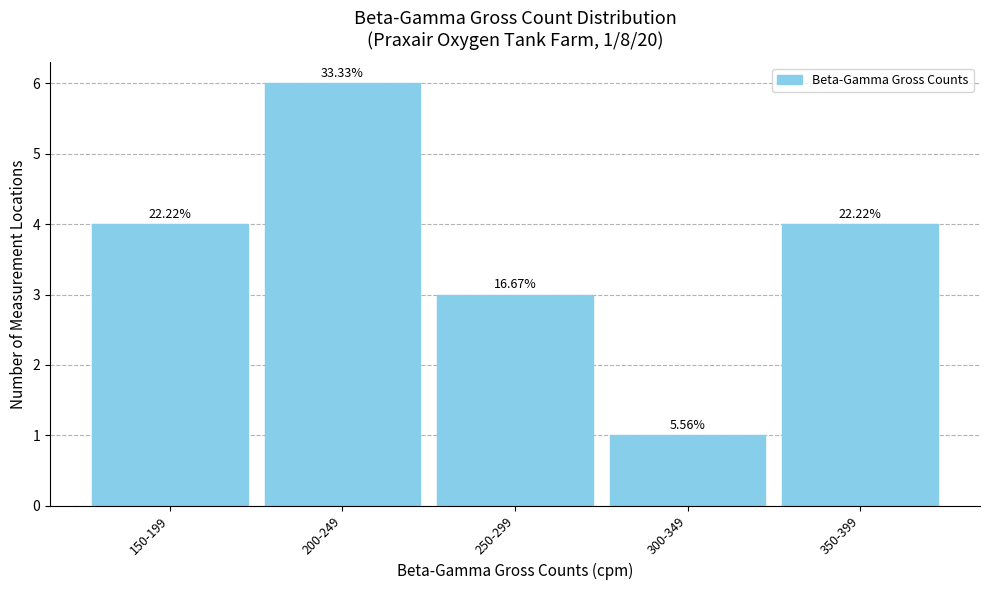

Does the chart contain any negative values?

No